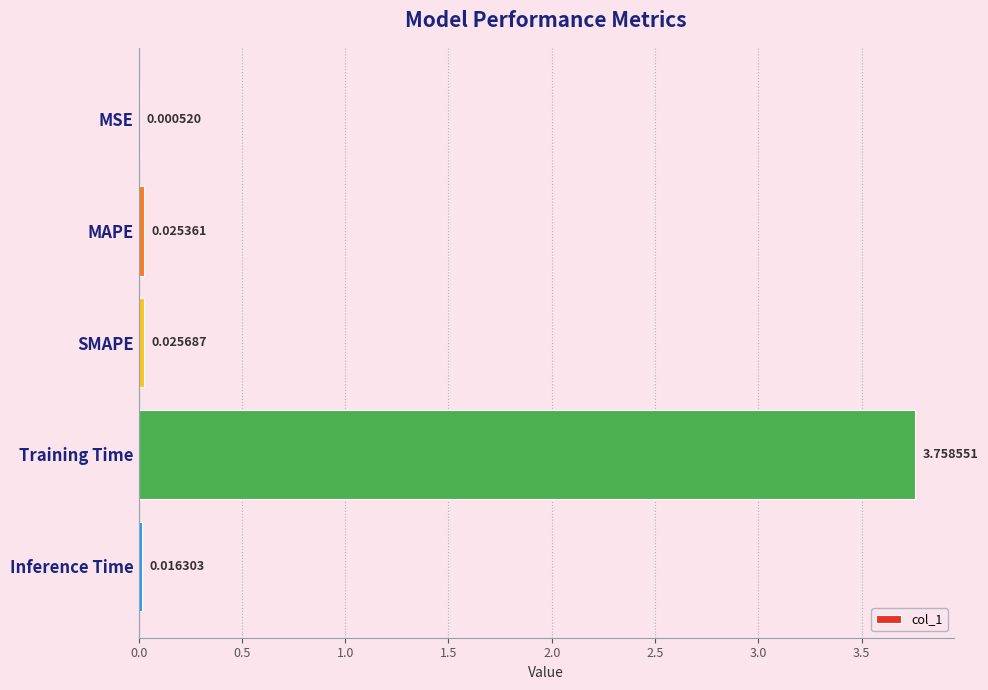

What is the average value?

0.8